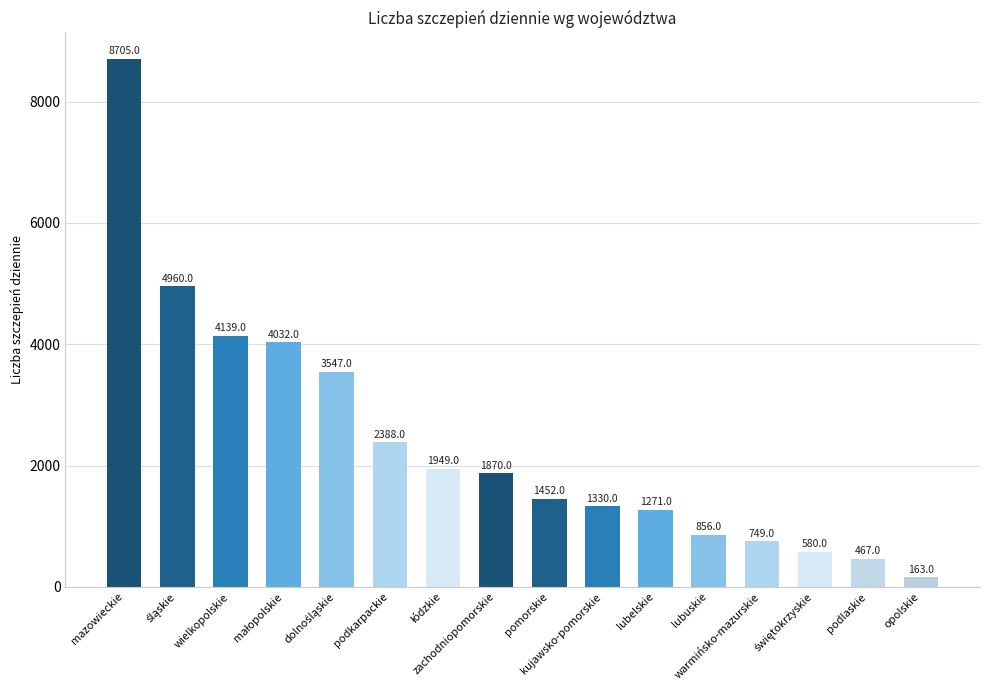

The chart shows a value of 1436 at lubuskie. True or false?

False